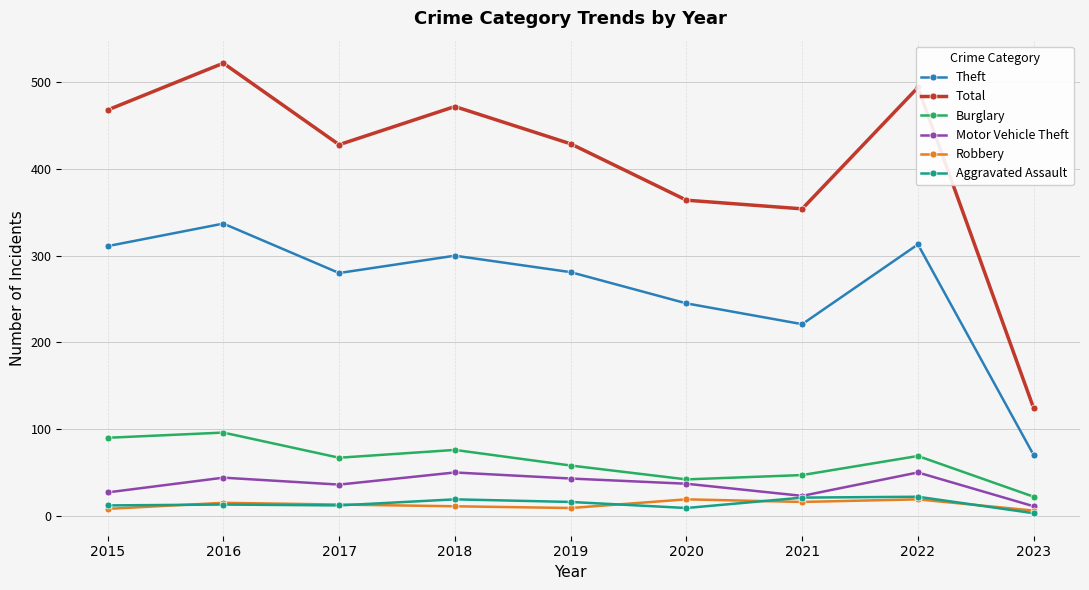

True or false: Aggravated Assault and Robbery intersect in this chart.

True